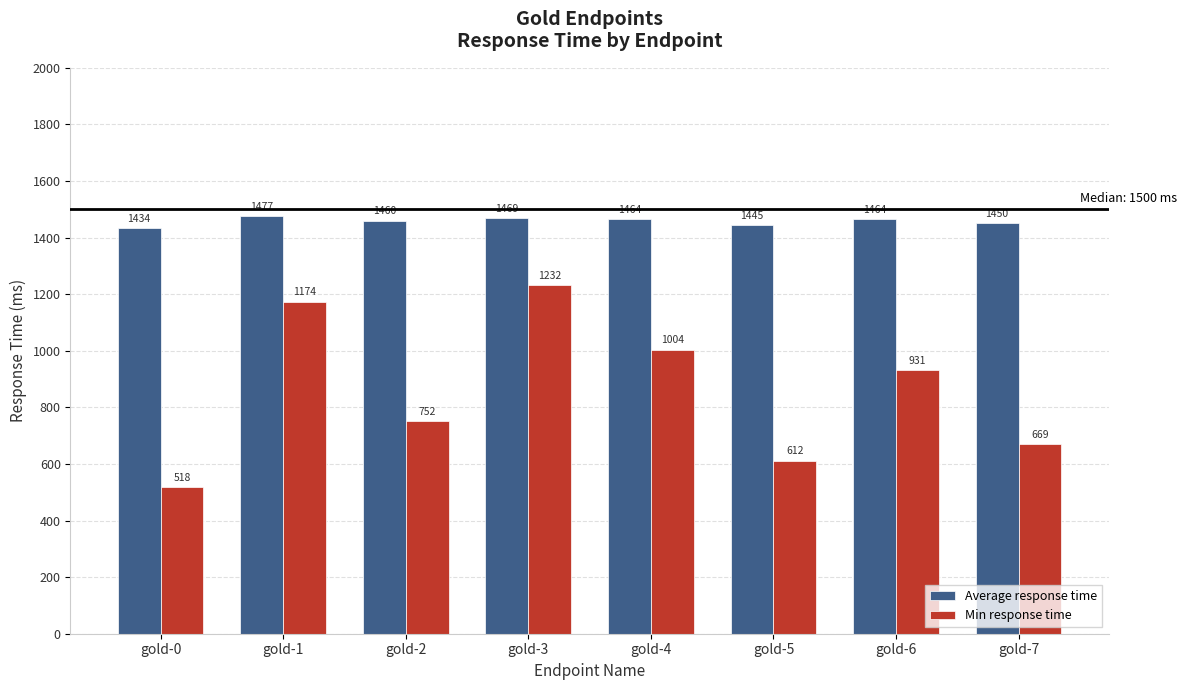

Which series has the widest spread of values?

Min response time